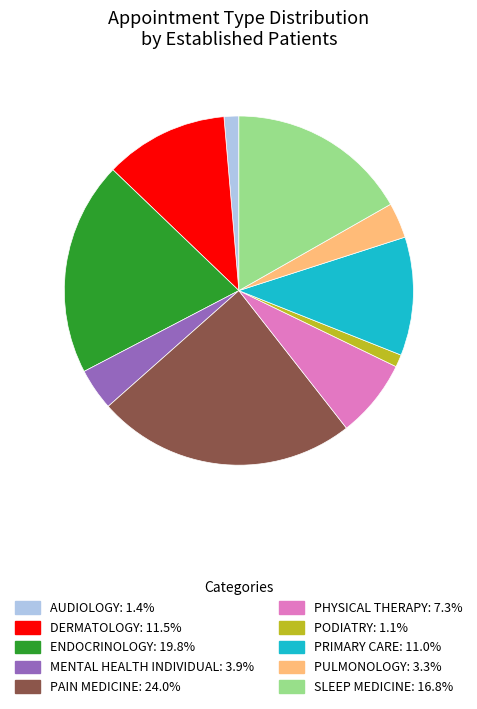

Is there a majority slice in this chart?

No